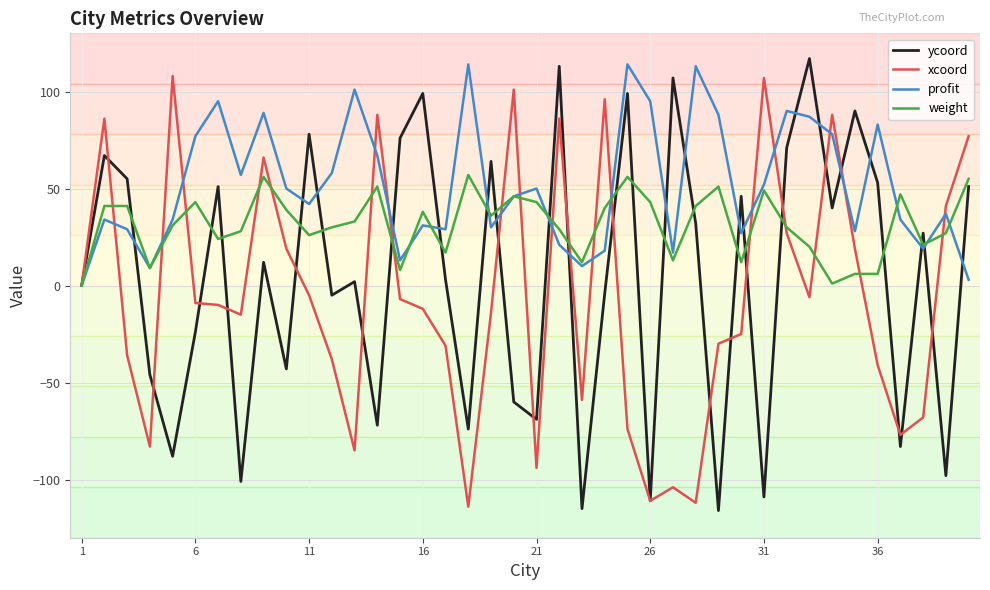

How many lines are shown in the chart?

4